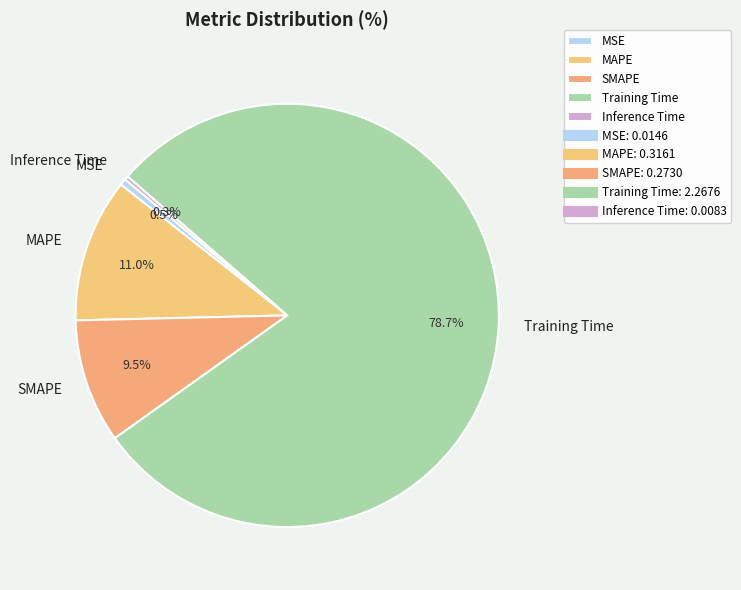

To the nearest percent, what is the average slice percentage?

20%